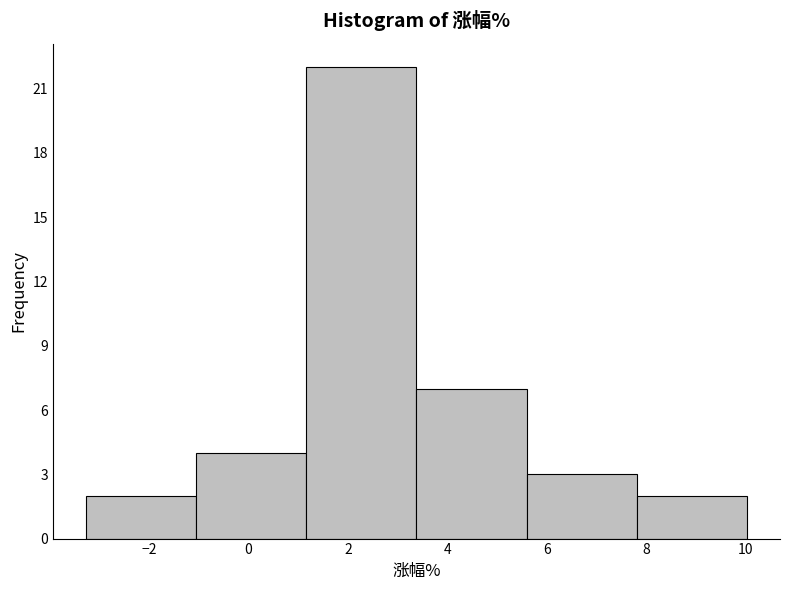

Which range on the x-axis has the tallest bar?

1.2 to 3.4